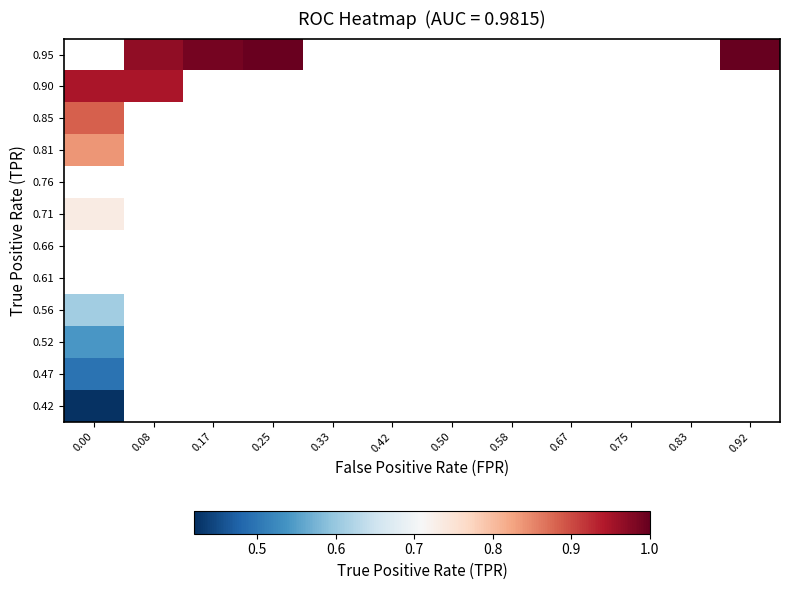

How many series are shown in this chart?

12